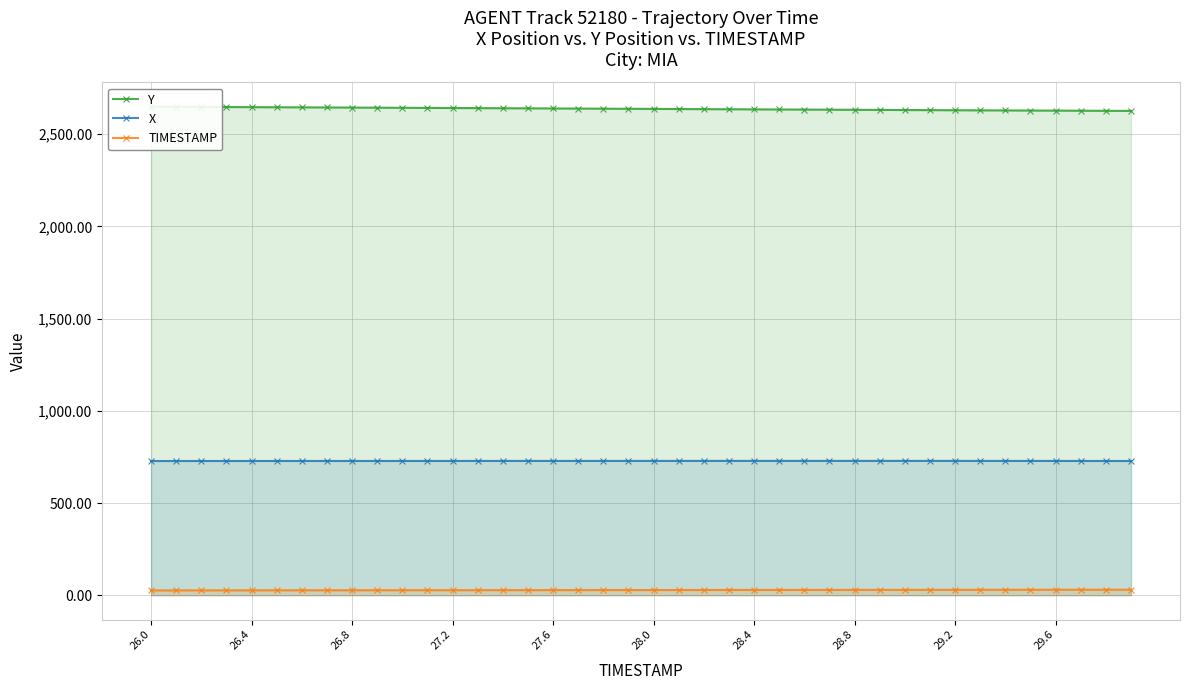

What is the lowest value of the X series?

727.9